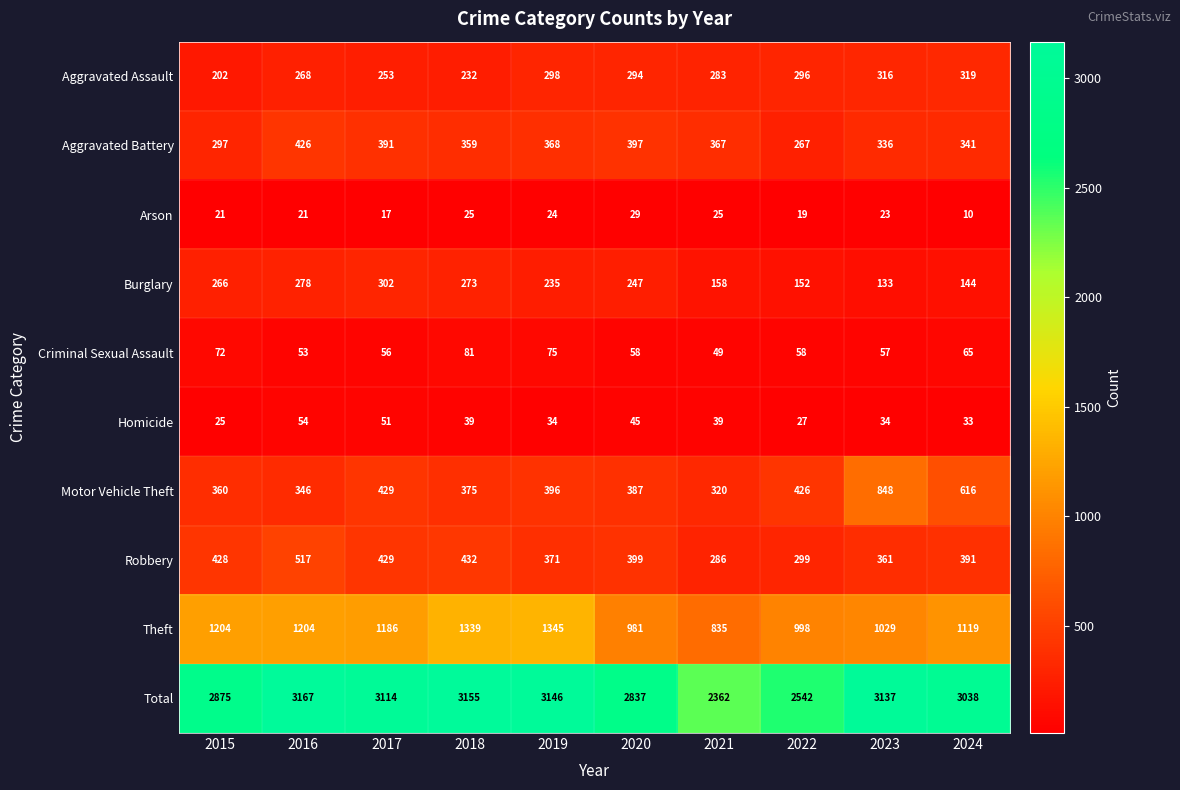

At which category is the sum across all series the highest?

2016